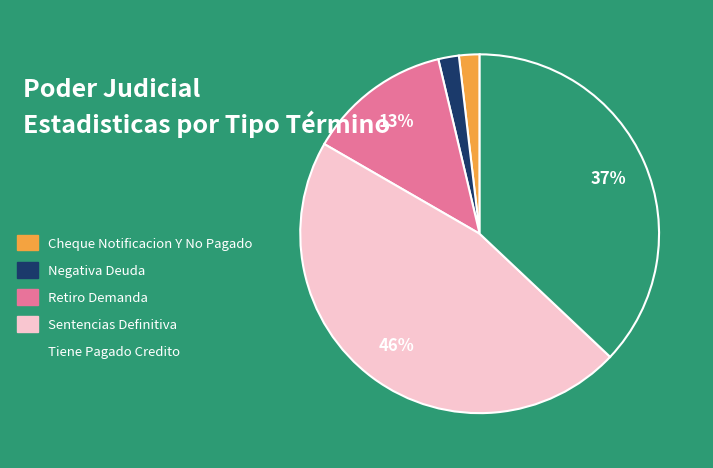

True or false: Cheque Notificacion Y No Pagado accounts for 2% of the total.

True